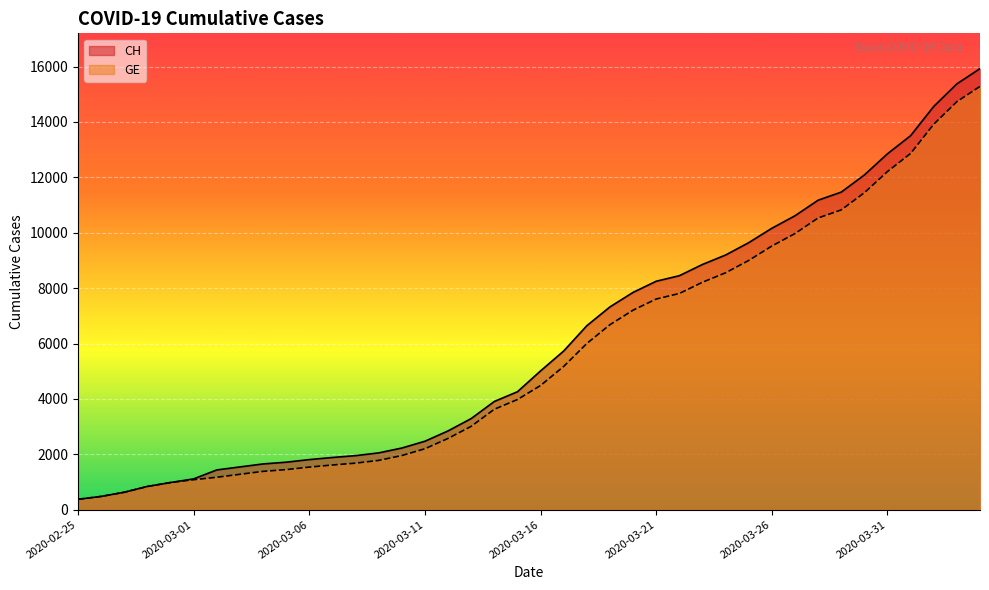

At which label does CH first exceed 5012?

2020-03-17